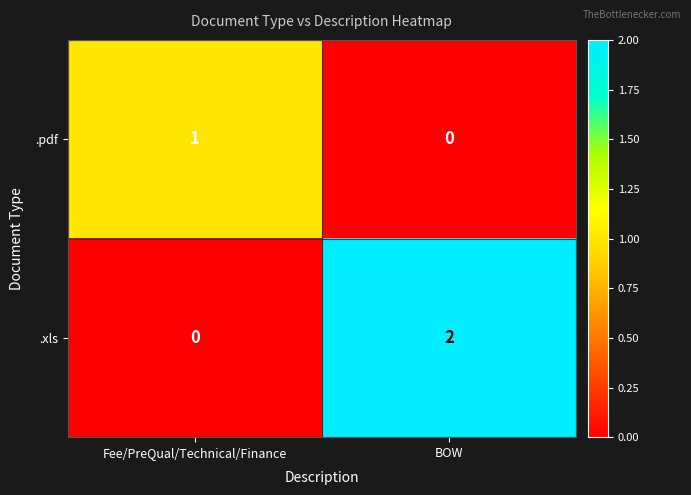

Which series has the largest total across all categories?

.xls